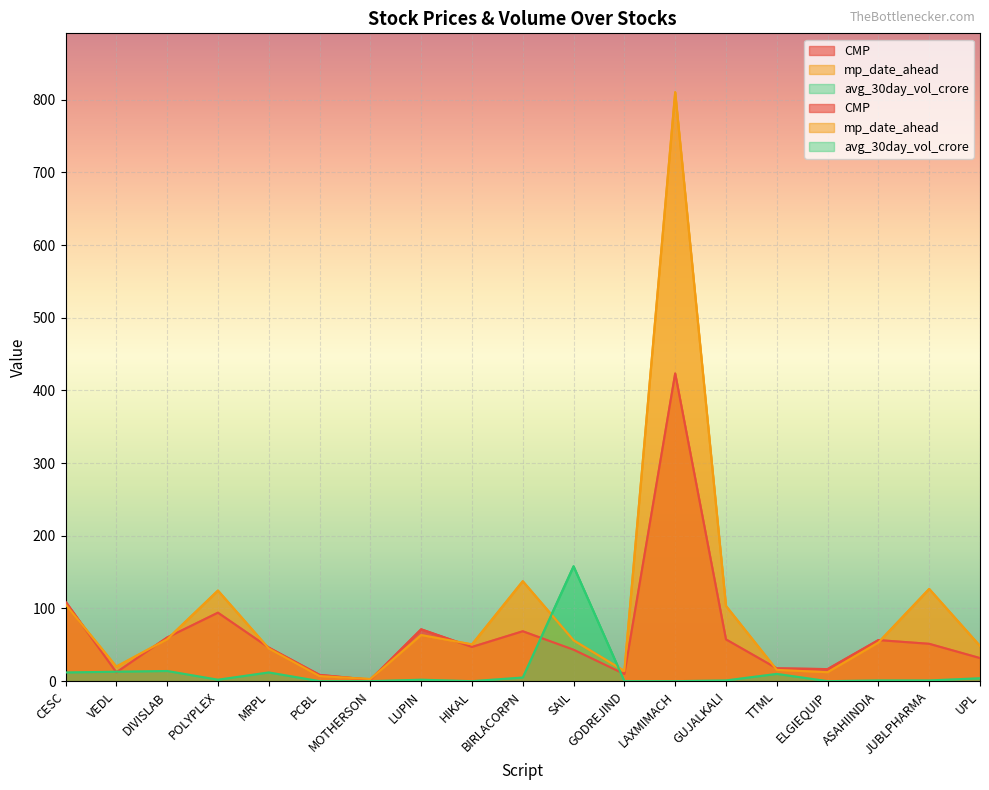

Count the number of data series in this chart.

3